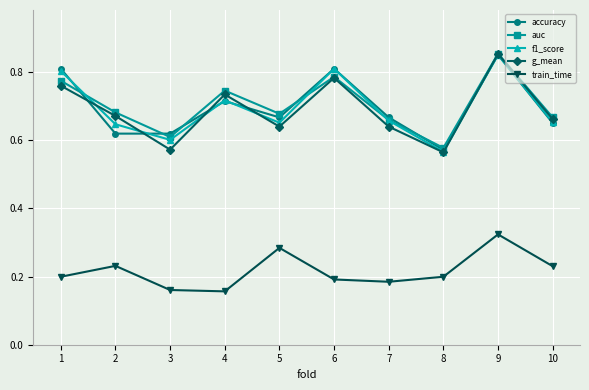

Is it true that train_time equals 0.4 at 2?

False